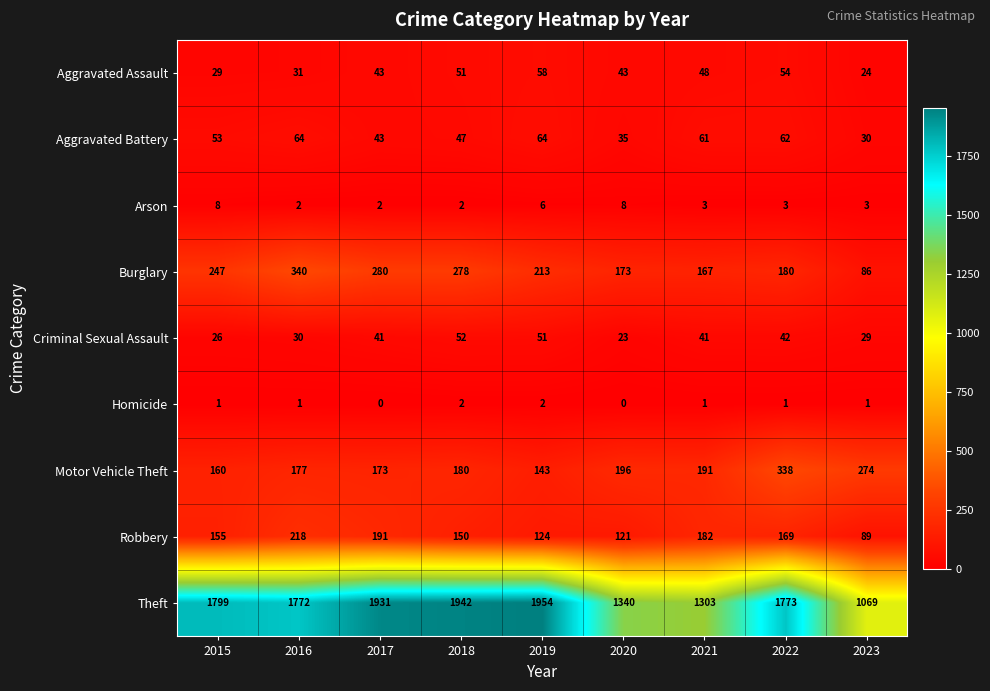

The value of Criminal Sexual Assault at 2016 is 18. True or false?

False